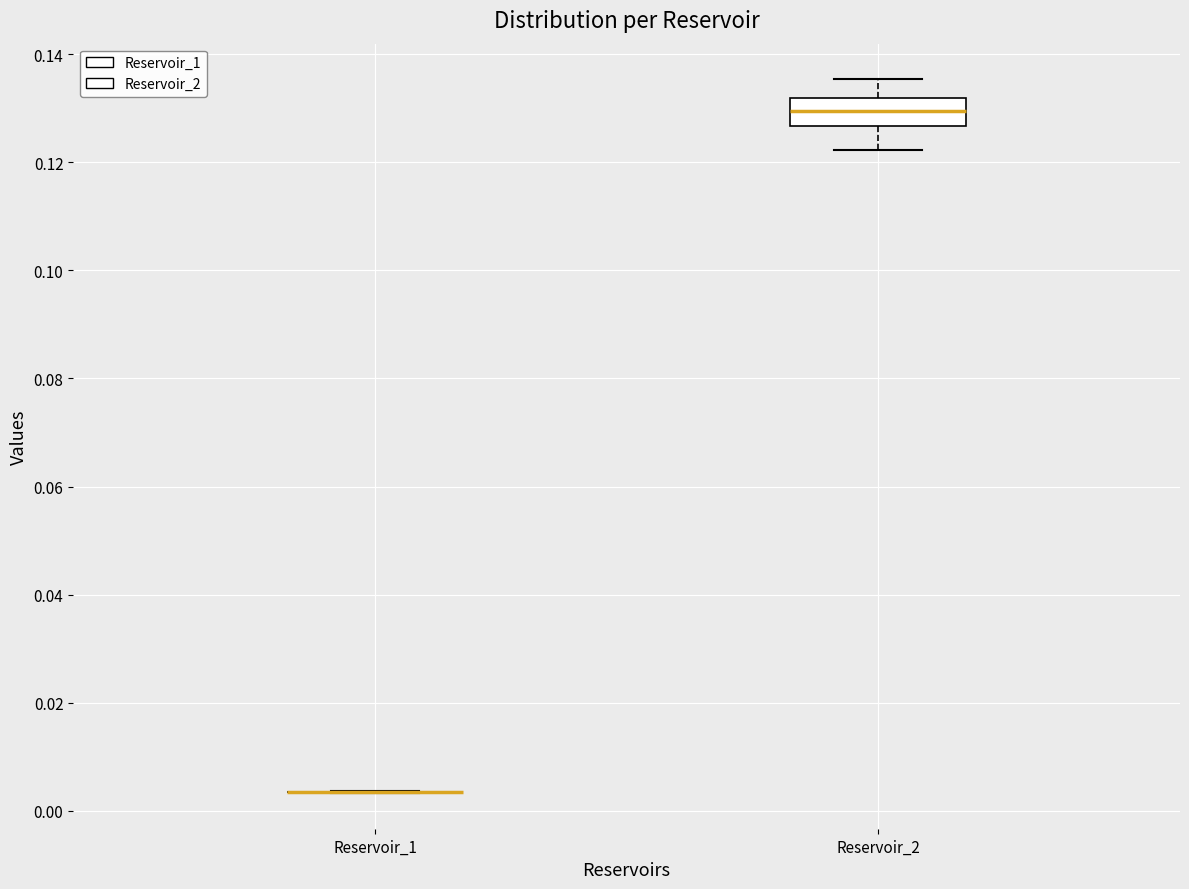

Which box is the tallest, from its lower edge to its upper edge?

Reservoir_2